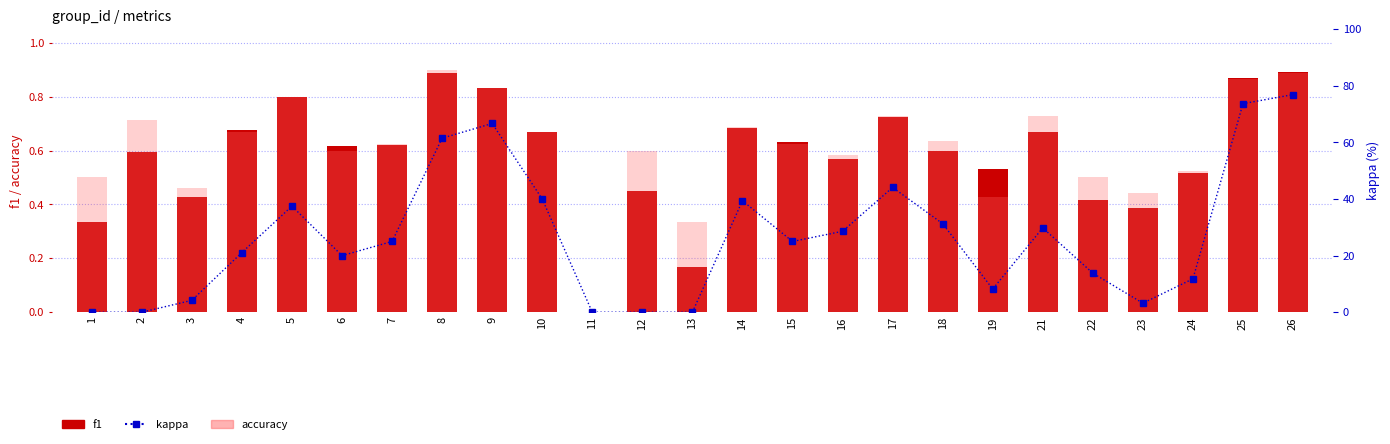

Count the number of categories in the chart.

25